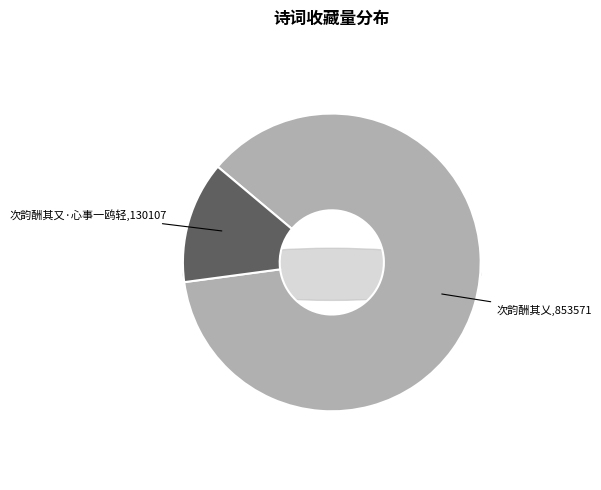

Count the number of slices in the pie.

2